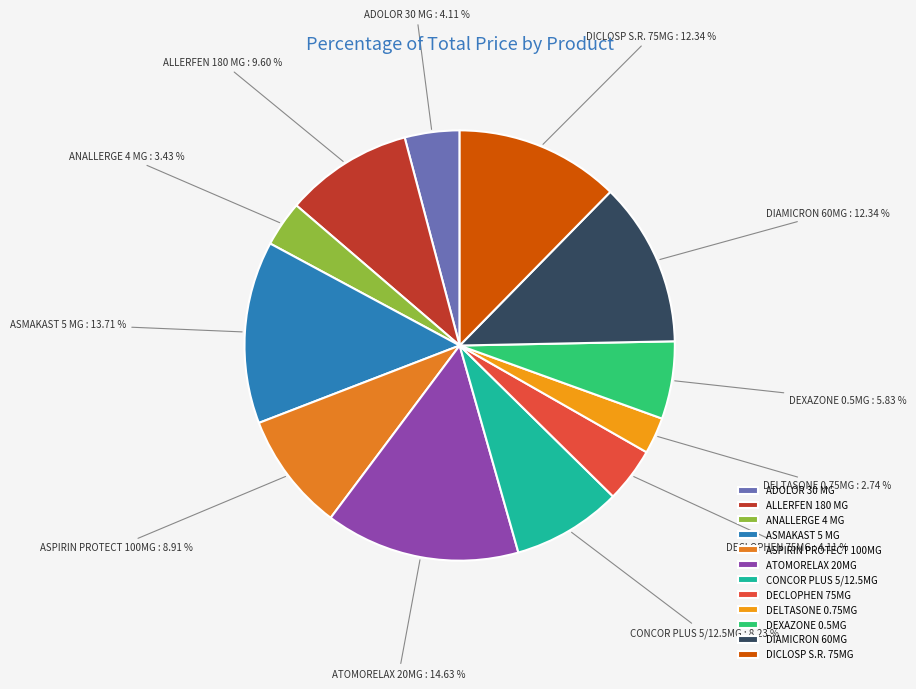

Combined, do ADOLOR 30 MG and ATOMORELAX 20MG account for over 50%?

No